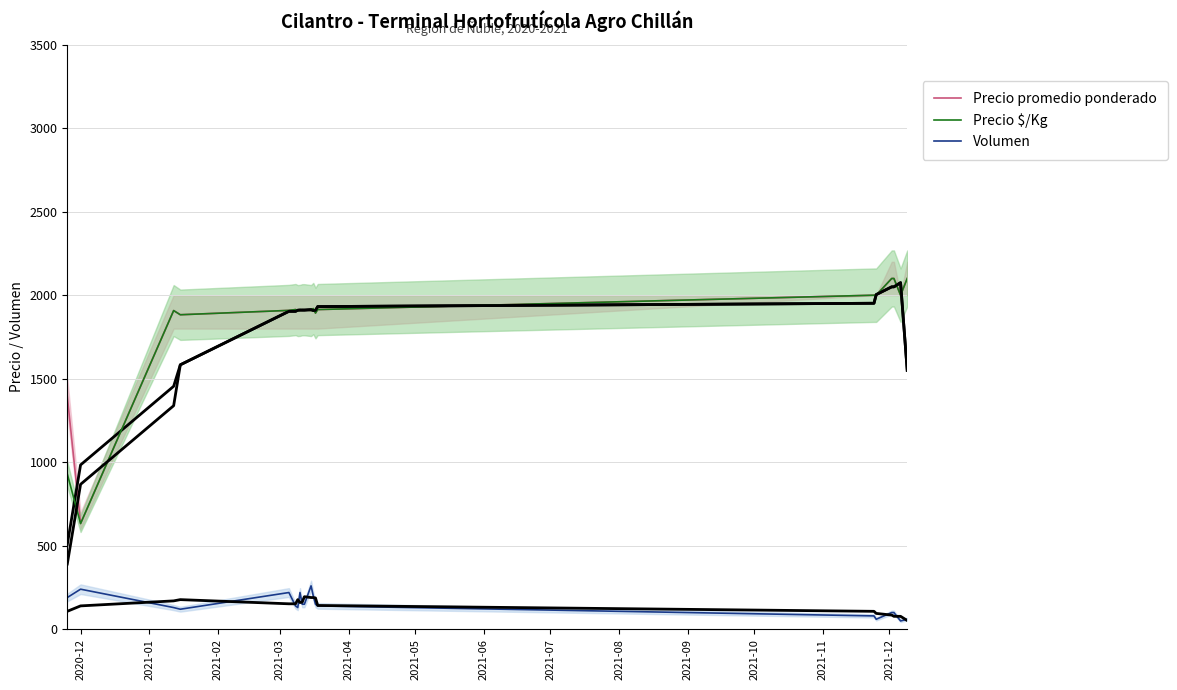

Does the chart have visible grid lines?

Yes